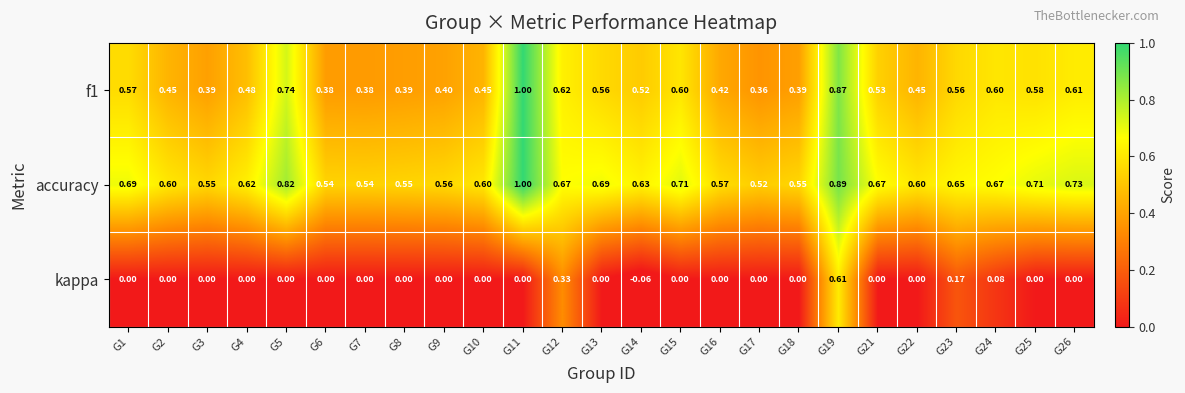

Which series has the largest total across all categories?

accuracy